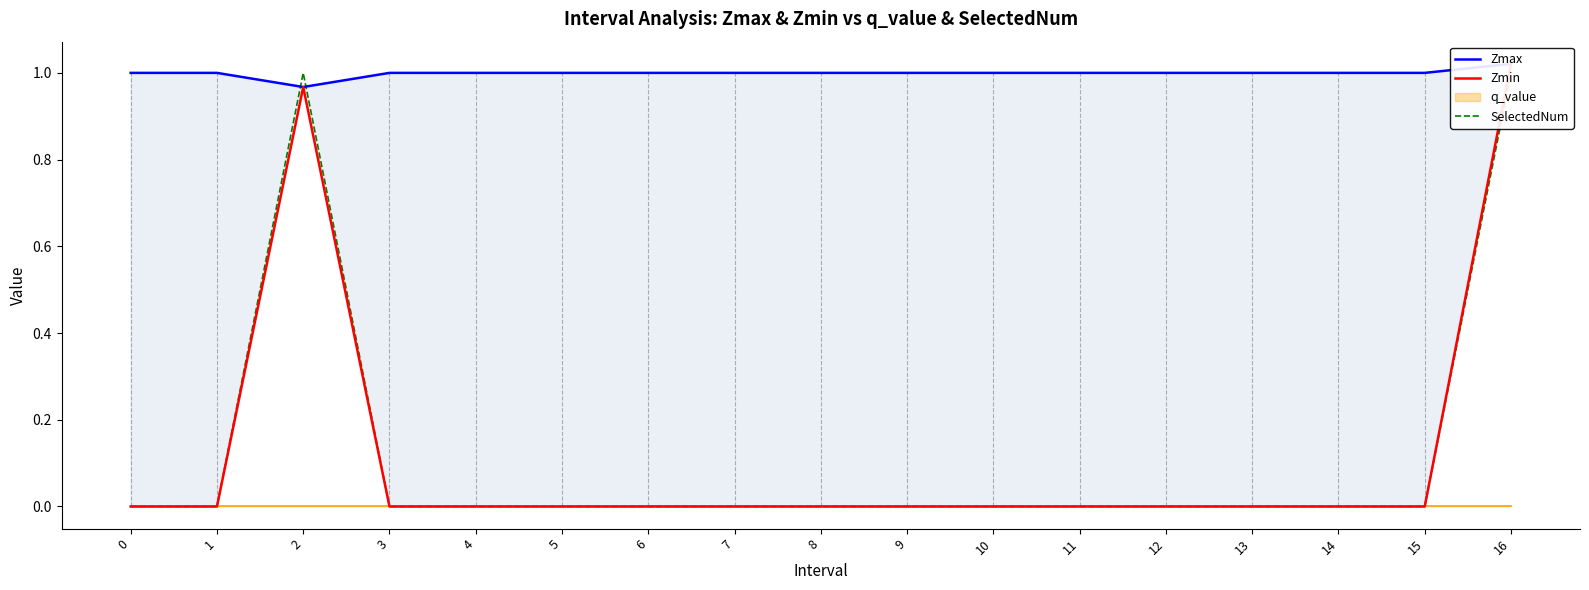

Which series has the largest total across all categories?

Zmax